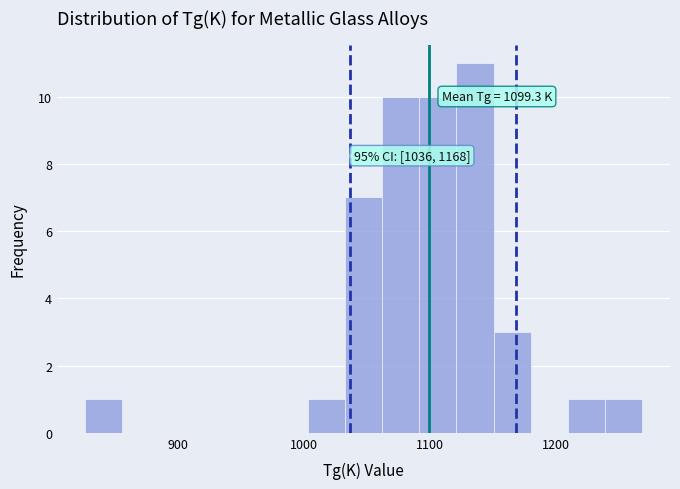

Around what value on the x-axis is the tallest bar? Give the approximate position of its centre, as read against the axis.

1140